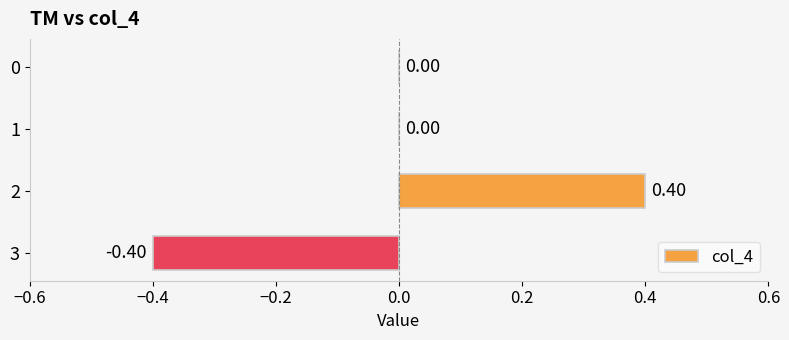

What is the sum of the values at 3 and 0?

-0.4